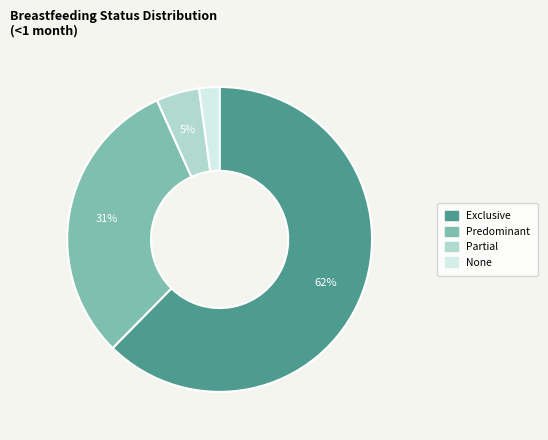

Between None and Partial, which is larger?

Partial